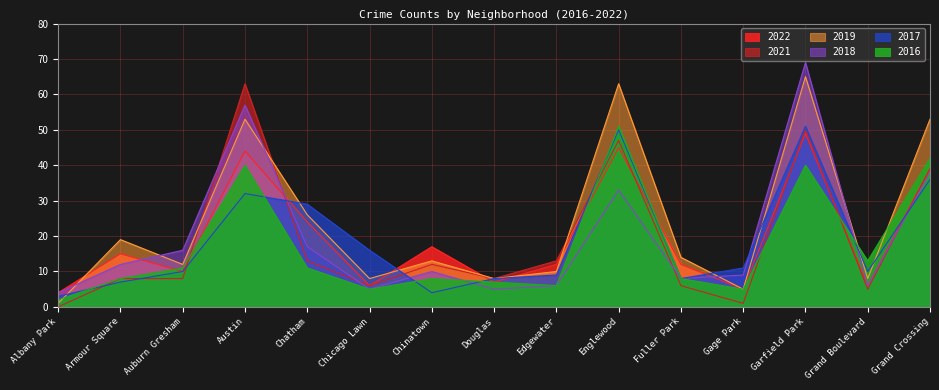

At which category is the sum across all series the highest?

Garfield Park